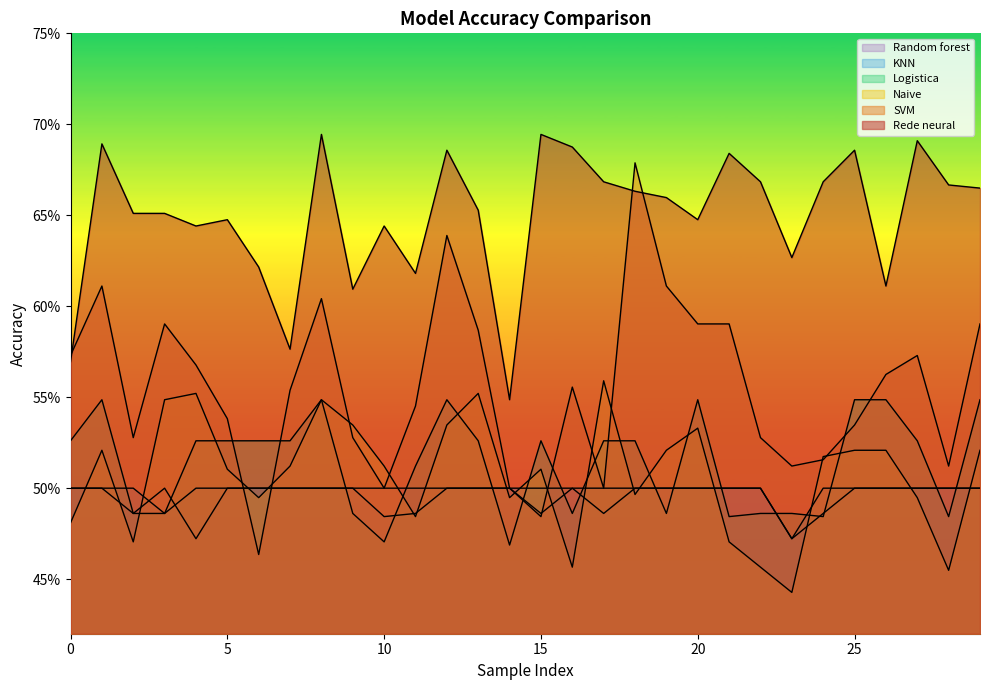

Does the chart have visible grid lines?

No